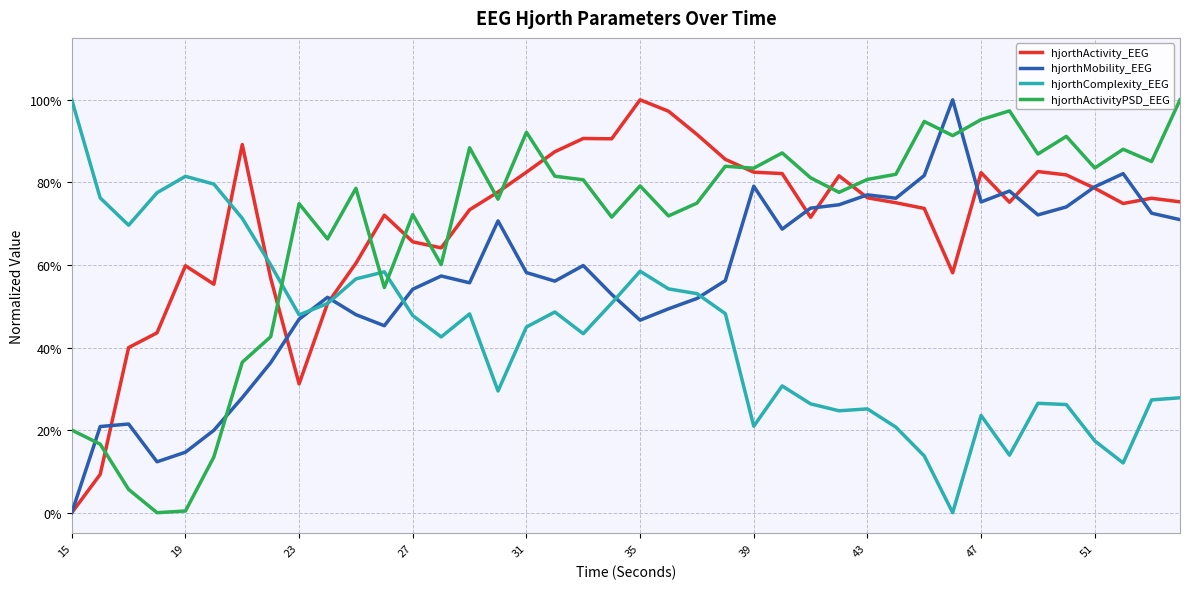

What are all the series names shown in the legend?

hjorthActivity_EEG, hjorthMobility_EEG, hjorthComplexity_EEG, hjorthActivityPSD_EEG